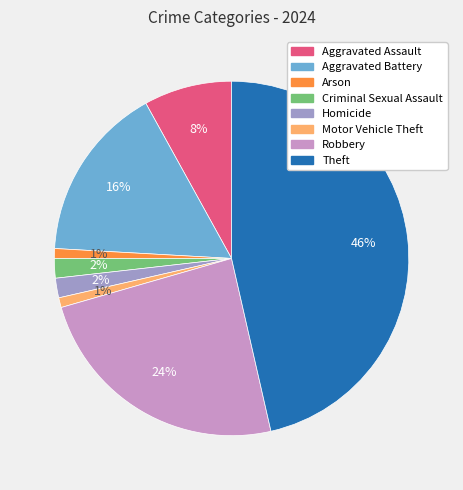

What is the ratio of the value at Arson to the value at Motor Vehicle Theft?

1.0